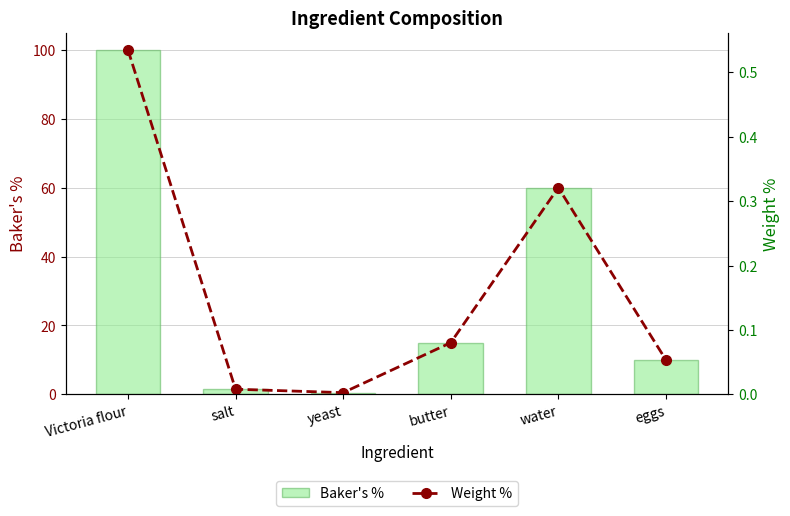

What is the label of the 6th bar from the right?

Victoria flour